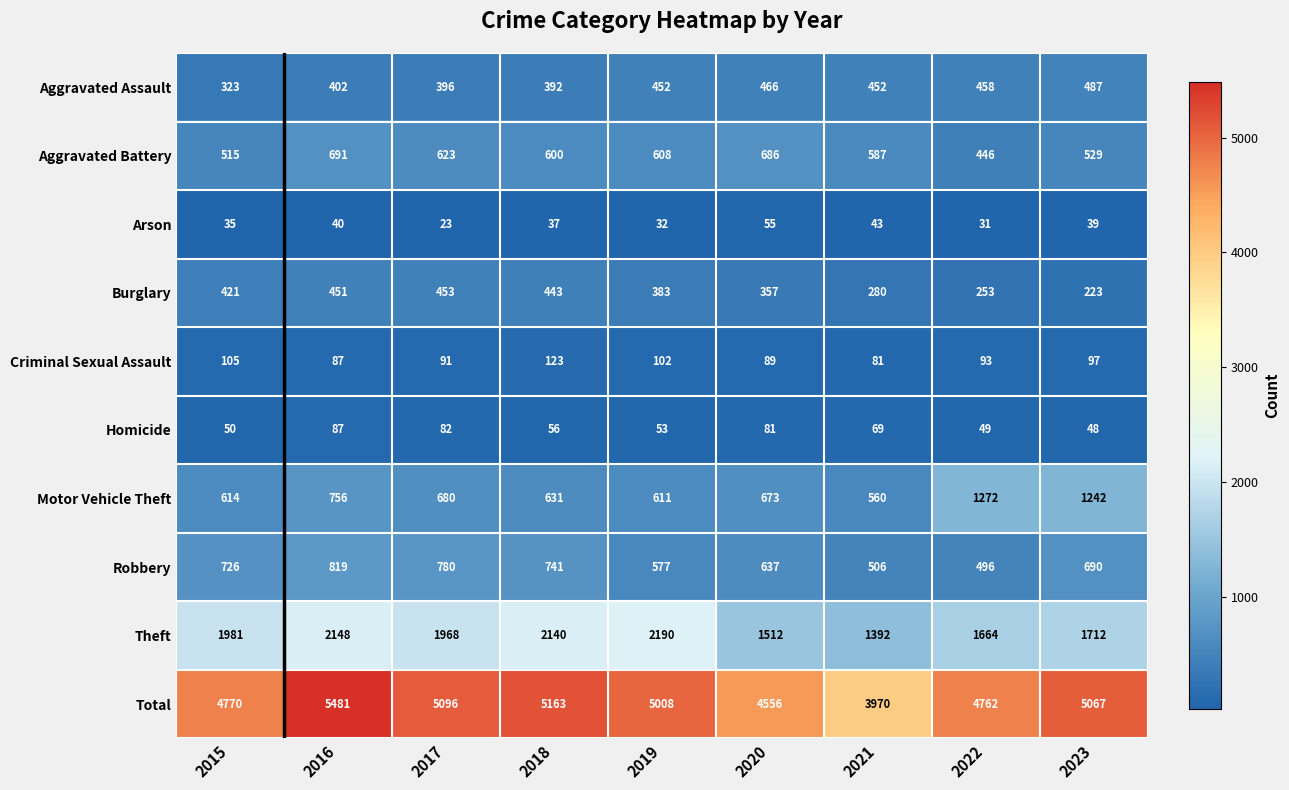

The value of Motor Vehicle Theft at 2018 is 379. True or false?

False